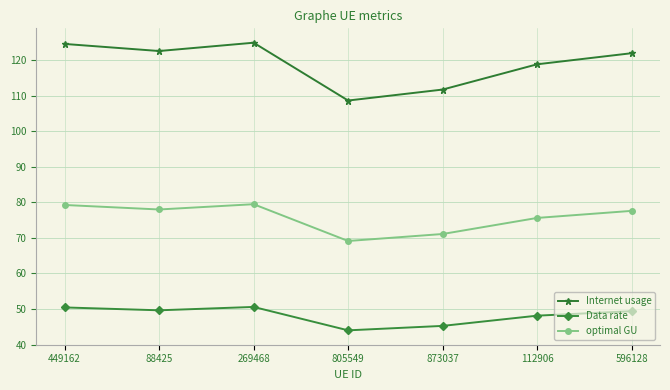

How many values in the Internet usage series are below 122?

3